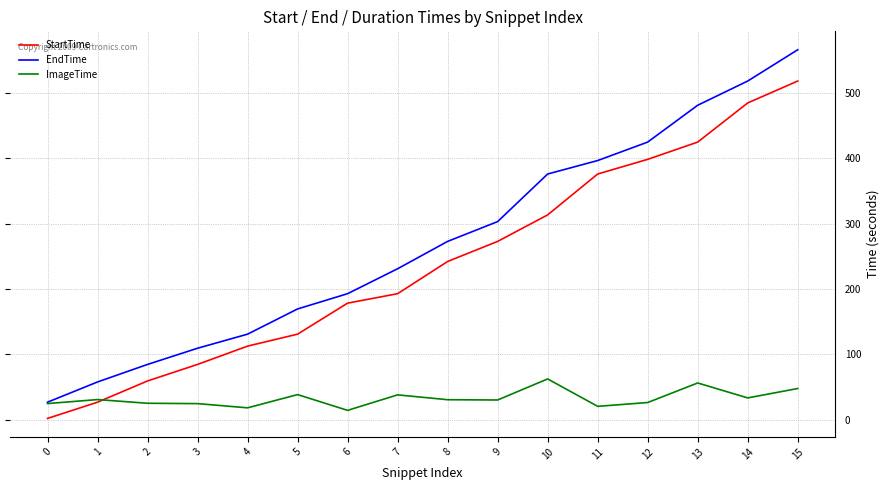

Does the chart have visible grid lines?

Yes